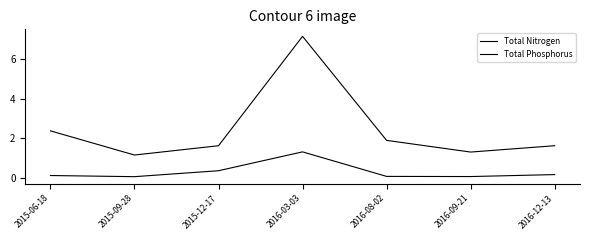

Is the value of Total Phosphorus at 2016-03-03 greater than the value of Total Nitrogen at 2015-09-28?

Yes